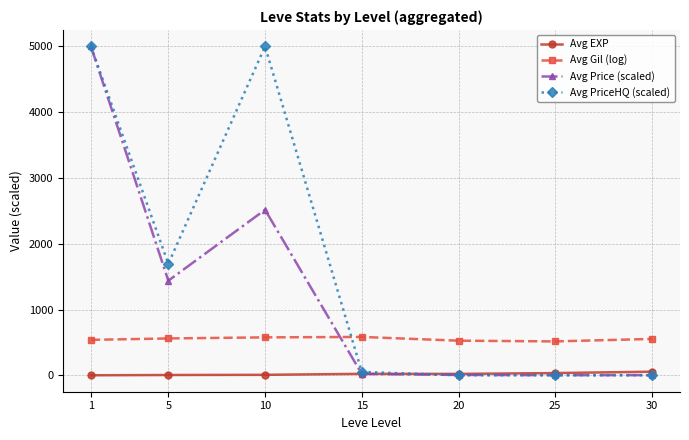

Is the value of Avg Gil (log) at 10 greater than the value of Avg PriceHQ (scaled) at 10?

No